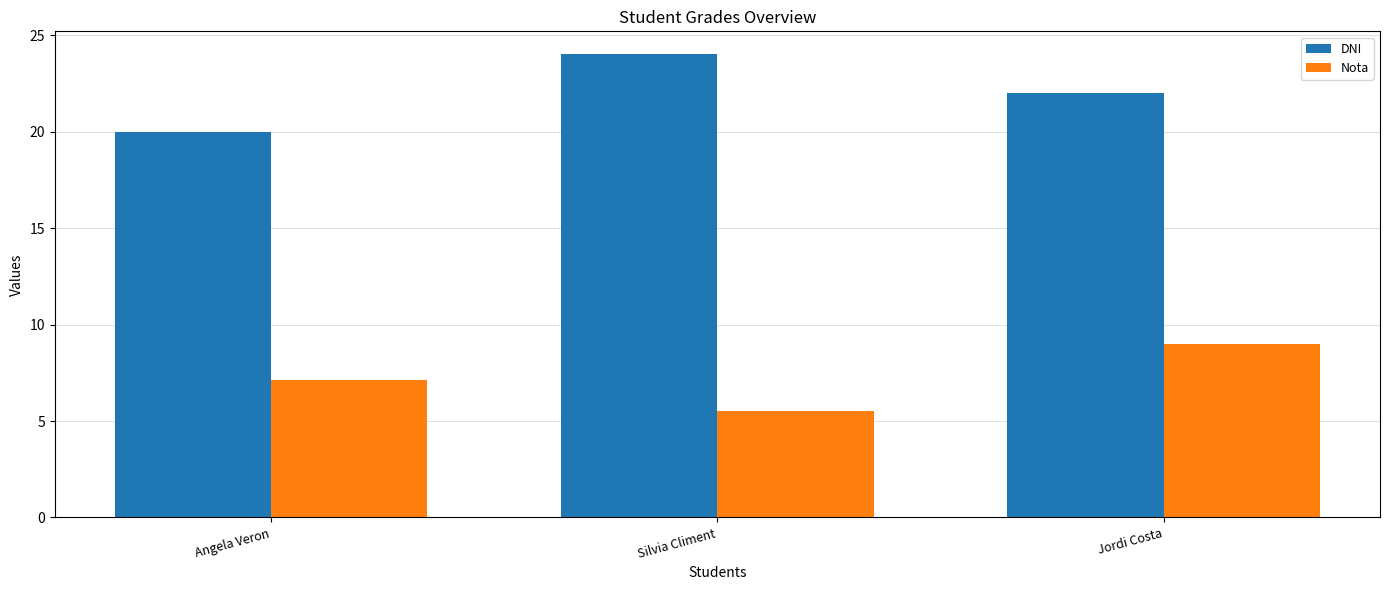

What is the difference between the highest and lowest values at Jordi Costa?

13.0